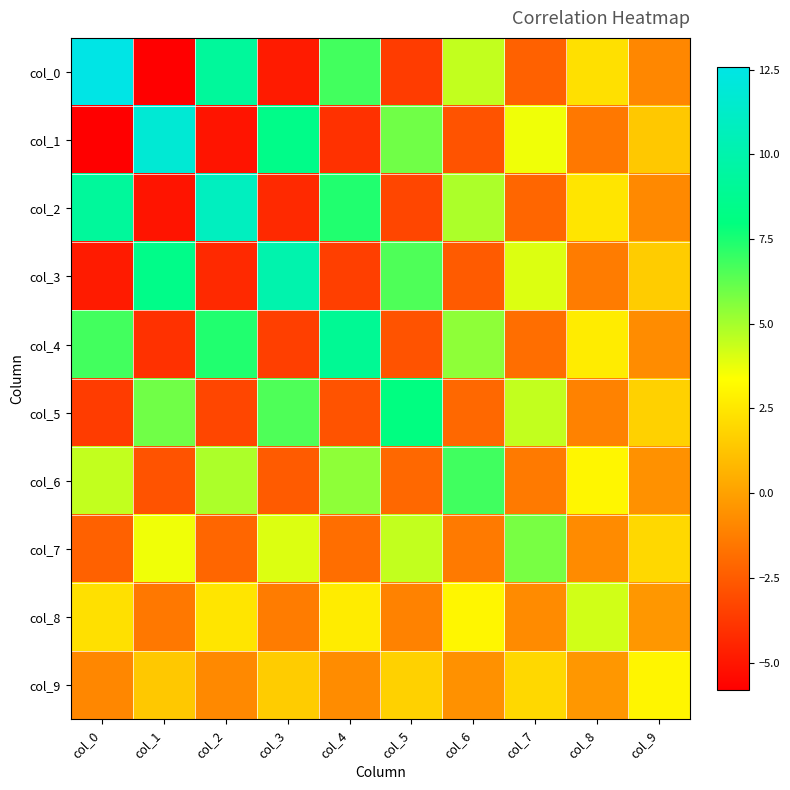

Reading left to right, extract all data points from this chart.

col_0: col_0=12.6	col_1=-5.8	col_2=9.2	col_3=-4.8	col_4=6.8	col_5=-3.6	col_6=4.5	col_7=-2.3	col_8=2.3	col_9=-0.9
col_1: col_0=-5.8	col_1=11.8	col_2=-5.0	col_3=8.4	col_4=-4.0	col_5=6.0	col_6=-2.8	col_7=3.7	col_8=-1.5	col_9=1.4
col_2: col_0=9.2	col_1=-5.0	col_2=10.8	col_3=-4.3	col_4=7.4	col_5=-3.3	col_6=4.9	col_7=-2.1	col_8=2.5	col_9=-0.8
col_3: col_0=-4.8	col_1=8.4	col_2=-4.3	col_3=10.0	col_4=-3.5	col_5=6.6	col_6=-2.5	col_7=4.0	col_8=-1.3	col_9=1.6
col_4: col_0=6.8	col_1=-4.0	col_2=7.4	col_3=-3.5	col_4=9.0	col_5=-2.8	col_6=5.4	col_7=-1.8	col_8=2.7	col_9=-0.7
col_5: col_0=-3.6	col_1=6.0	col_2=-3.3	col_3=6.6	col_4=-2.8	col_5=8.1	col_6=-2.0	col_7=4.5	col_8=-1.1	col_9=1.8
col_6: col_0=4.5	col_1=-2.8	col_2=4.9	col_3=-2.5	col_4=5.4	col_5=-2.0	col_6=6.8	col_7=-1.4	col_8=3.1	col_9=-0.6
col_7: col_0=-2.3	col_1=3.7	col_2=-2.1	col_3=4.0	col_4=-1.8	col_5=4.5	col_6=-1.4	col_7=5.8	col_8=-0.8	col_9=2.0
col_8: col_0=2.3	col_1=-1.5	col_2=2.5	col_3=-1.3	col_4=2.7	col_5=-1.1	col_6=3.1	col_7=-0.8	col_8=4.2	col_9=-0.3
col_9: col_0=-0.9	col_1=1.4	col_2=-0.8	col_3=1.6	col_4=-0.7	col_5=1.8	col_6=-0.6	col_7=2.0	col_8=-0.3	col_9=3.0